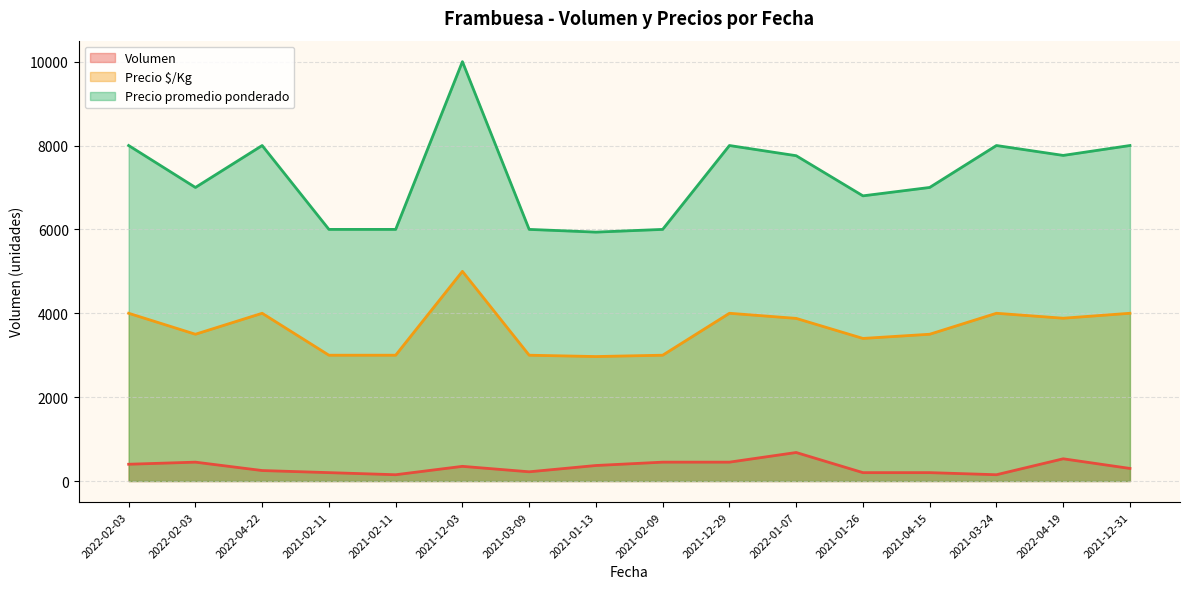

Reading right to left, transcribe all the data shown in this chart.

Volumen: 2021-12-31=300	2022-04-19=530	2021-03-24=150	2021-04-15=200	2021-01-26=200	2022-01-07=680	2021-12-29=450	2021-02-09=450	2021-01-13=370	2021-03-09=220	2021-12-03=350	2021-02-11=150	2021-02-11=200	2022-04-22=250	2022-02-03=450	2022-02-03=400
Precio promedio ponderado: 2021-12-31=8000	2022-04-19=7764	2021-03-24=8000	2021-04-15=7000	2021-01-26=6800	2022-01-07=7757	2021-12-29=8000	2021-02-09=6000	2021-01-13=5935	2021-03-09=6000	2021-12-03=10000	2021-02-11=6000	2021-02-11=6000	2022-04-22=8000	2022-02-03=7000	2022-02-03=8000
Precio $/Kg: 2021-12-31=4000	2022-04-19=3882	2021-03-24=4000	2021-04-15=3500	2021-01-26=3400	2022-01-07=3878	2021-12-29=4000	2021-02-09=3000	2021-01-13=2968	2021-03-09=3000	2021-12-03=5000	2021-02-11=3000	2021-02-11=3000	2022-04-22=4000	2022-02-03=3500	2022-02-03=4000